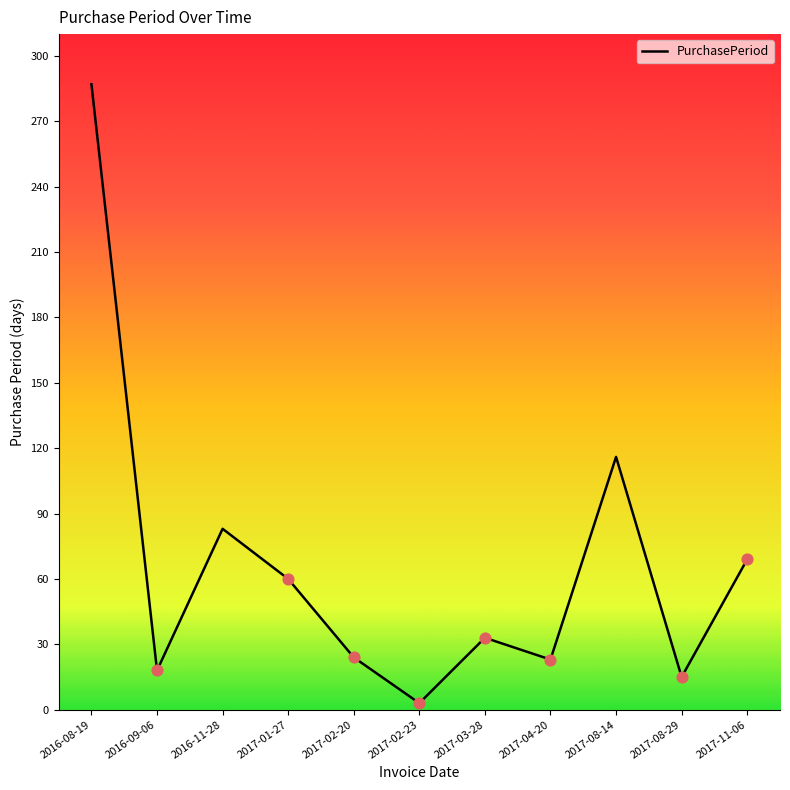

What is the ratio of the value at 2016-11-28 to the value at 2016-08-19?

0.3